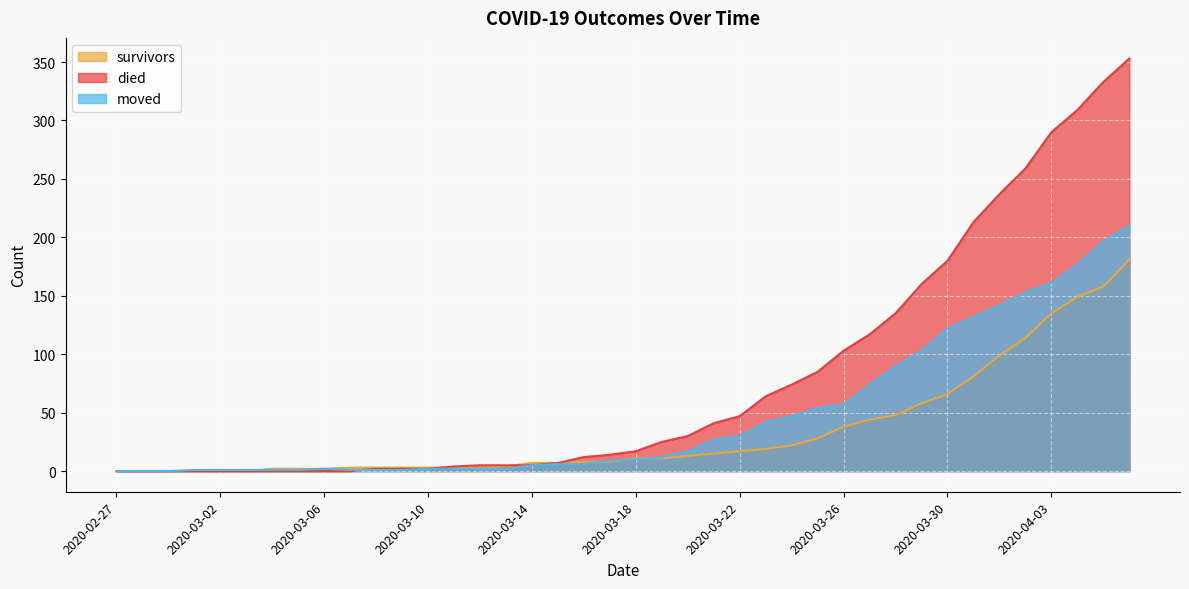

How many lines are shown in the chart?

3